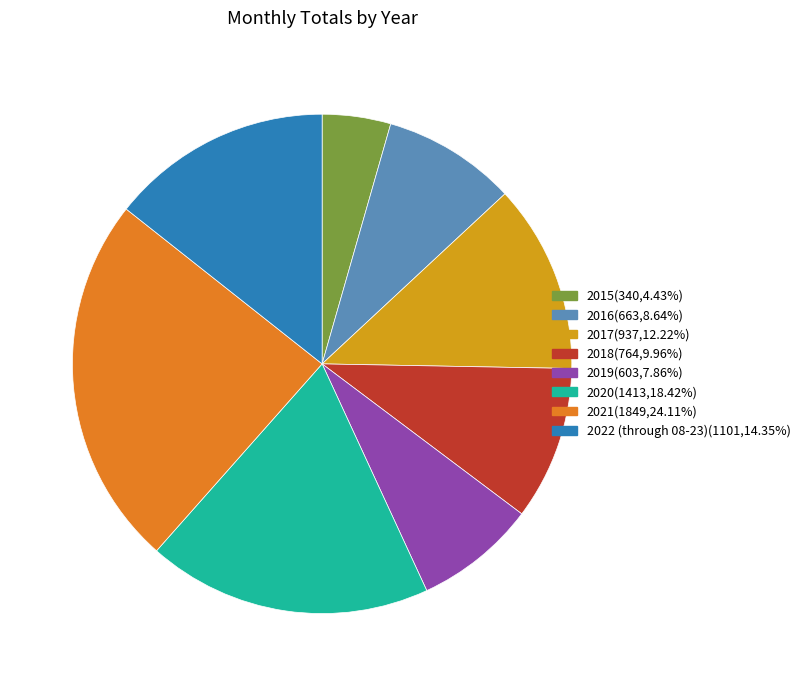

Is there any slice that represents more than half of the pie?

No